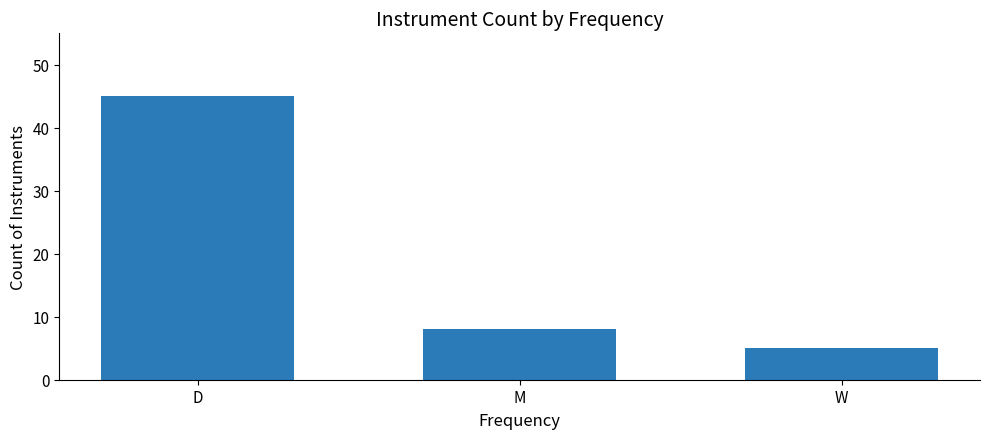

What is the change in value from D to W?

-40